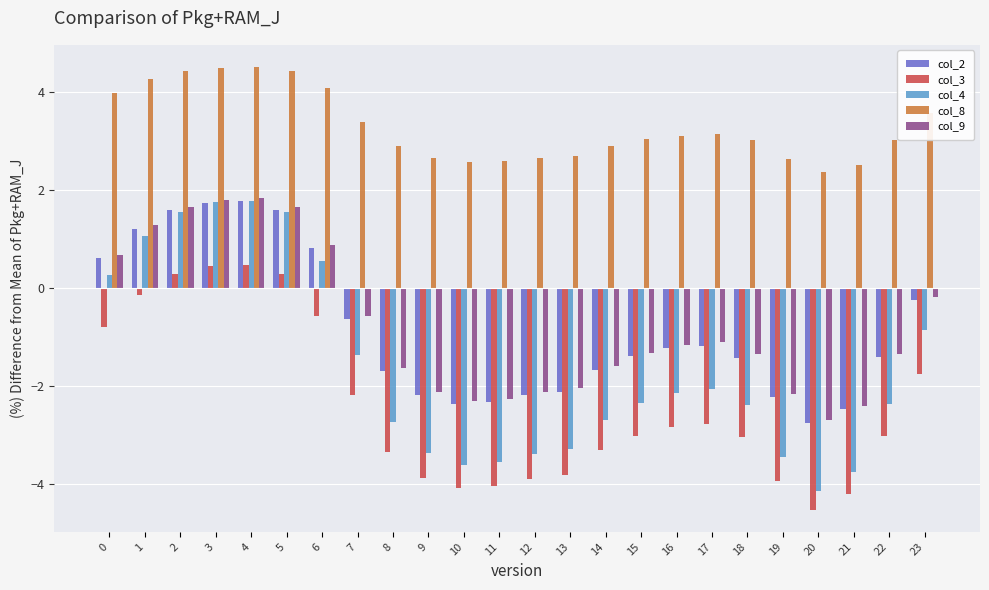

The col_4 series shows -0.5 at 18. True or false?

False